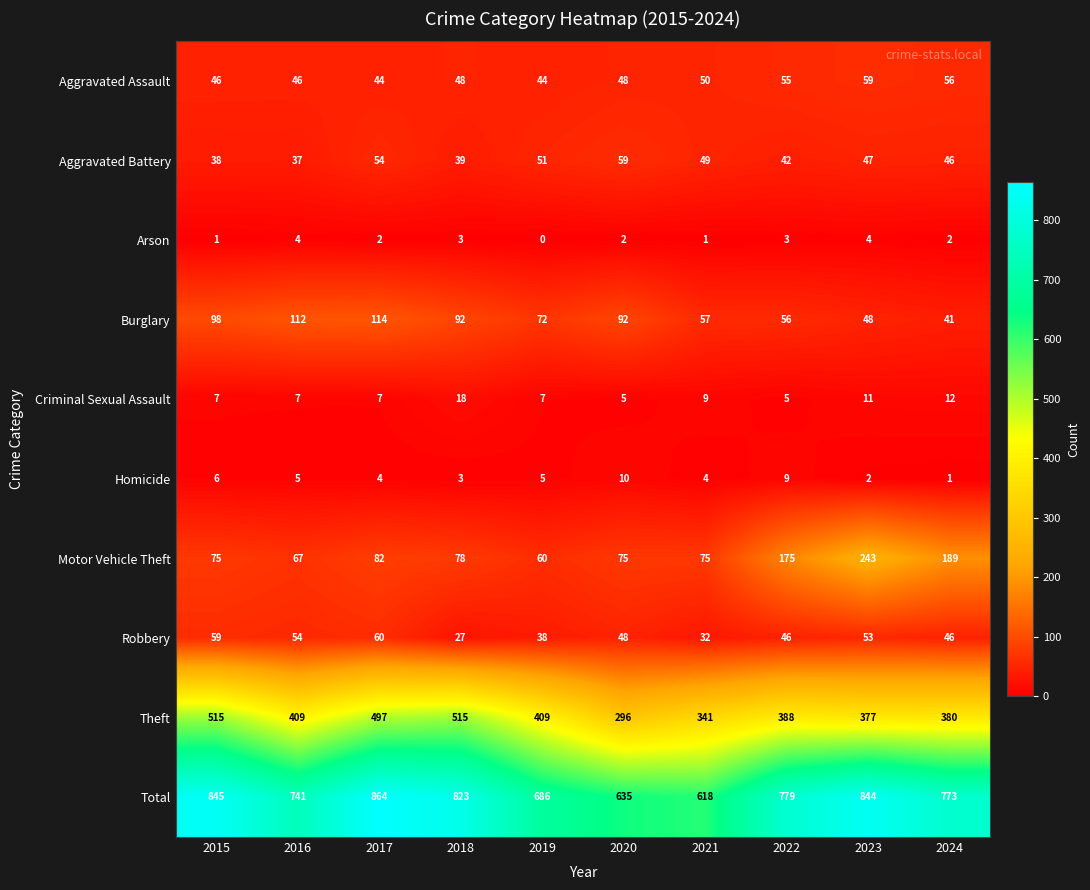

What is the maximum value shown in the chart?

864